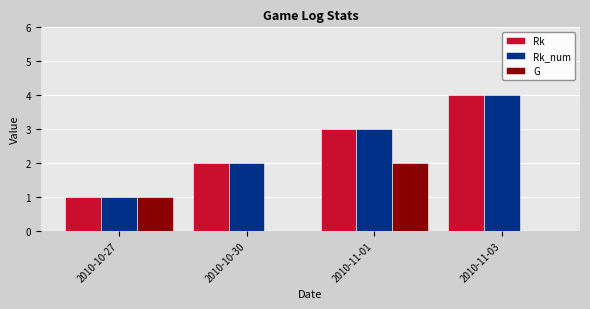

Are the bars horizontal?

No